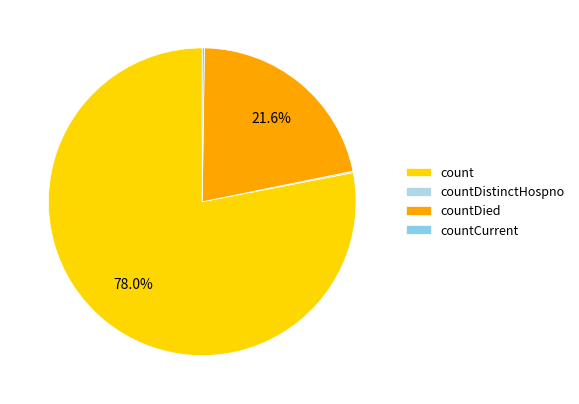

Is it true that countDistinctHospno is 1% of the pie?

False